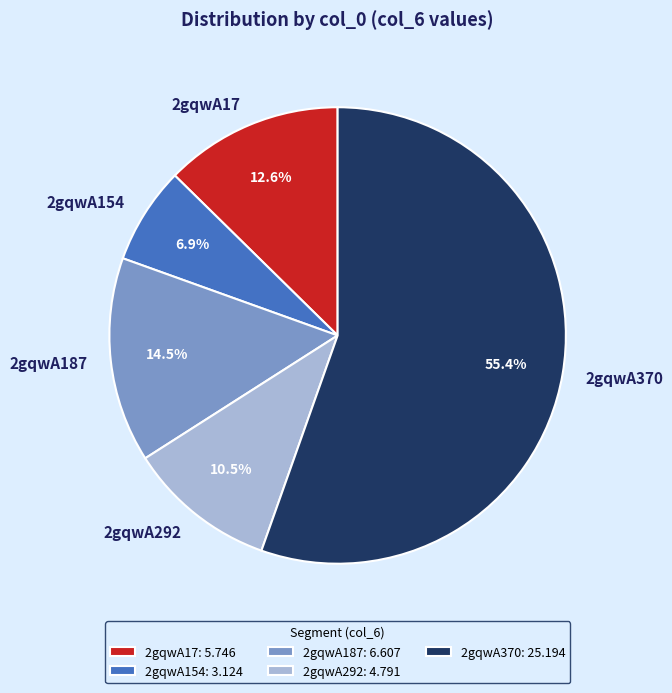

What is the total percentage of 2gqwA154 and 2gqwA292?

17.4%